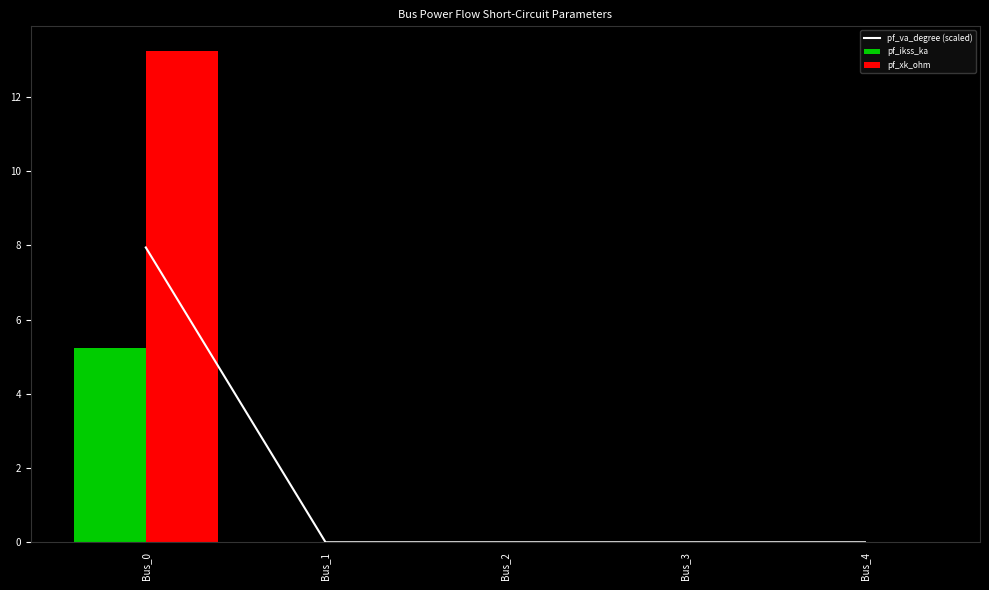

Does the chart contain stacked bars?

No